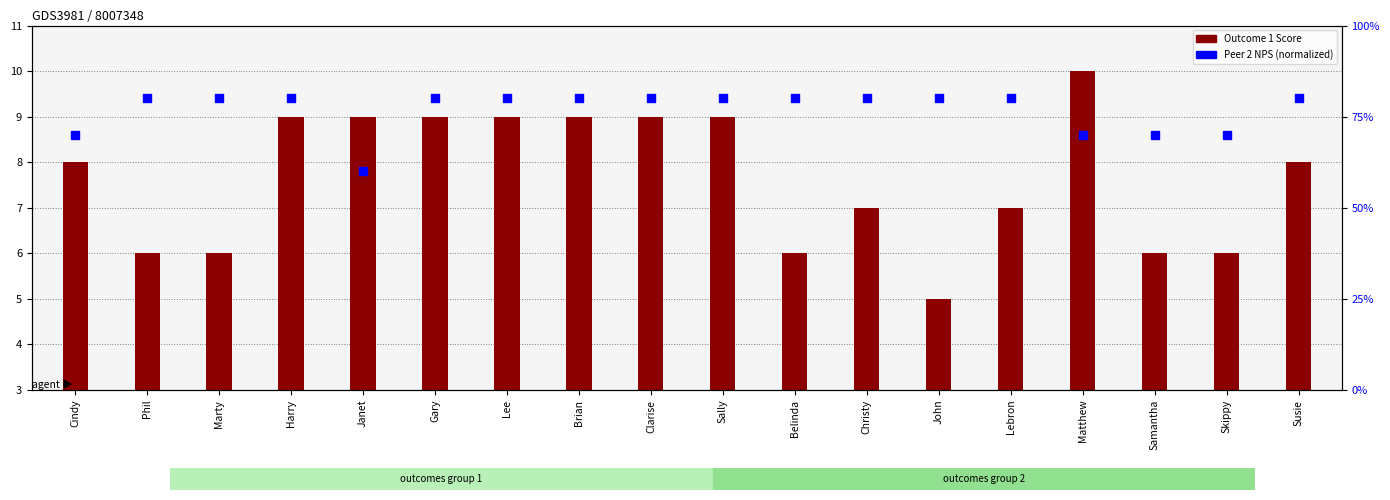

Which series has the widest spread of Y values?

Peer 2 NPS